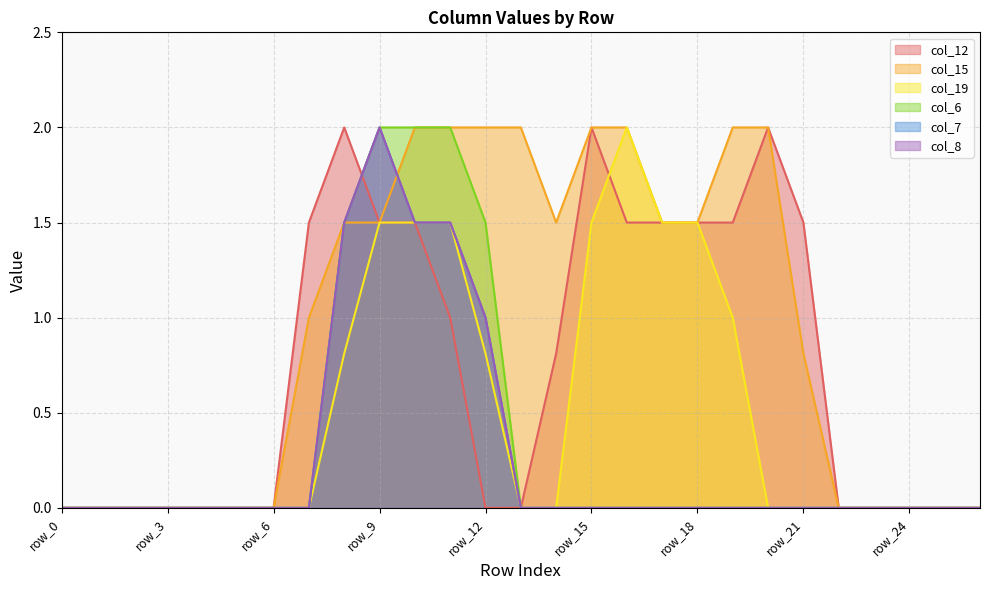

What is the maximum value shown in the chart?

2.0